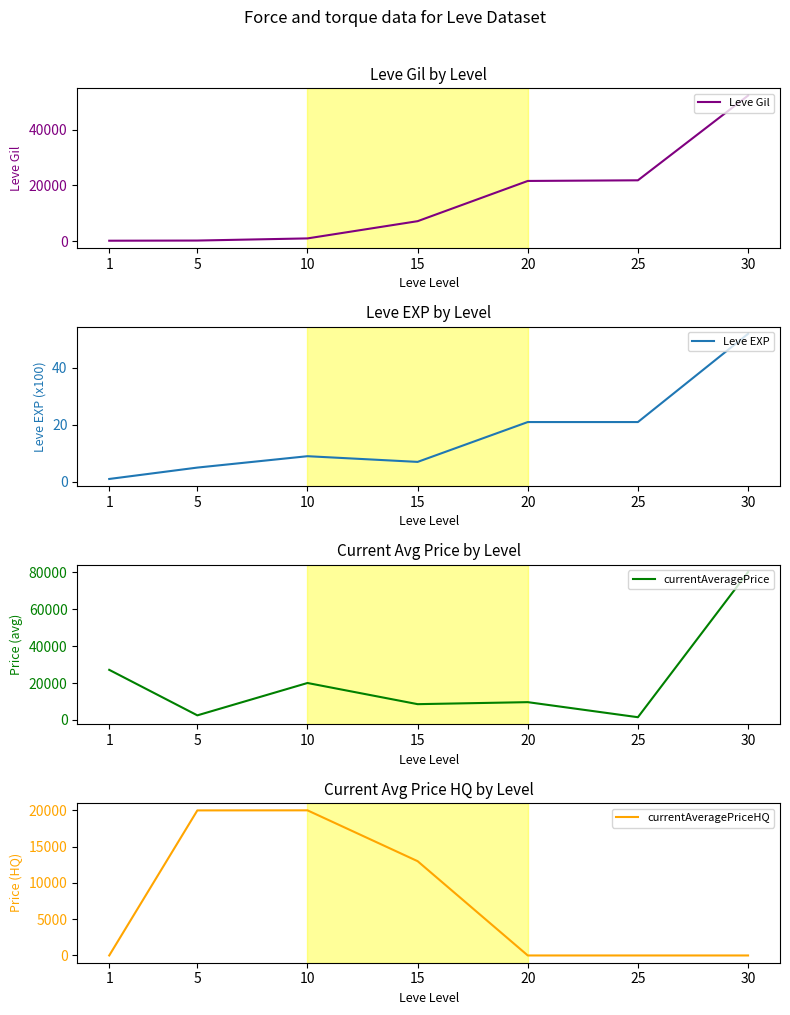

What is the value of the Leve Gil point at the 4th from the left?

7170